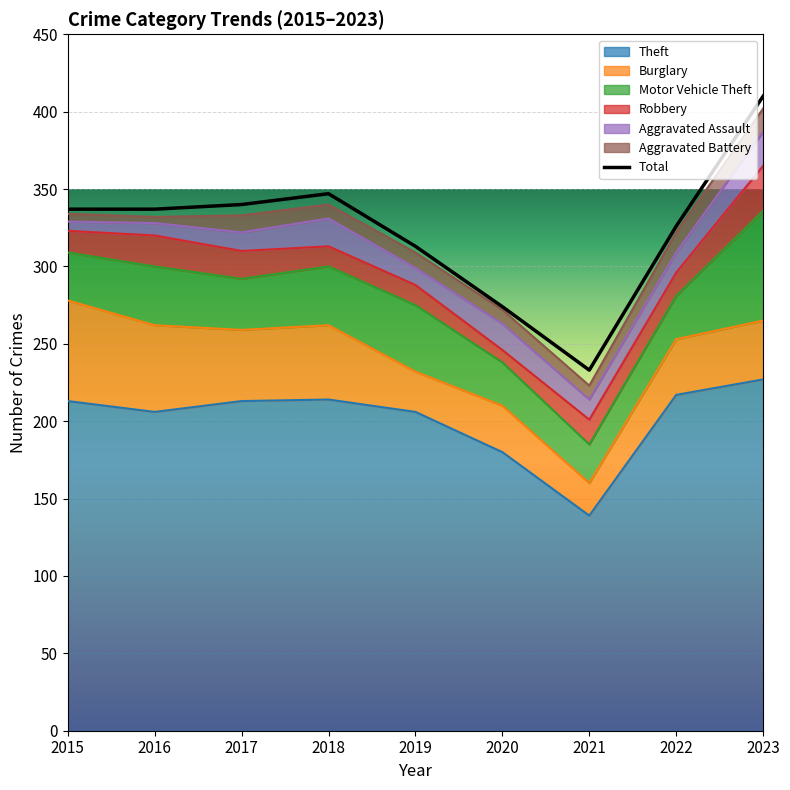

The value at 2022 is 326. True or false?

True